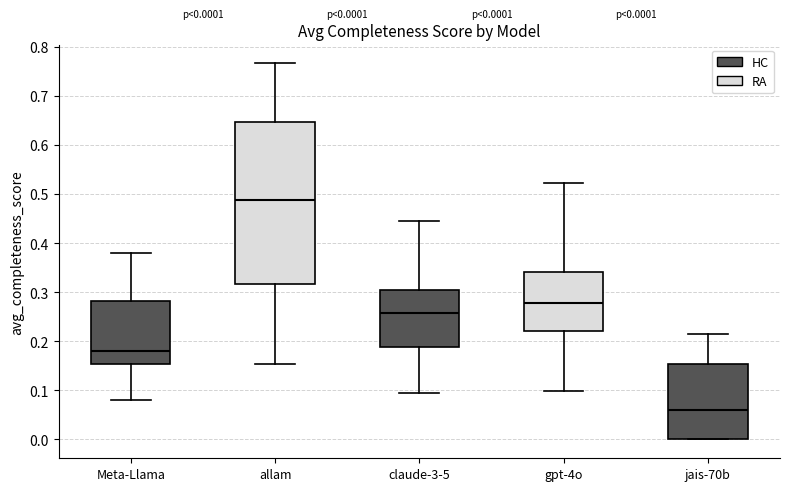

Which box's median line is the highest?

allam